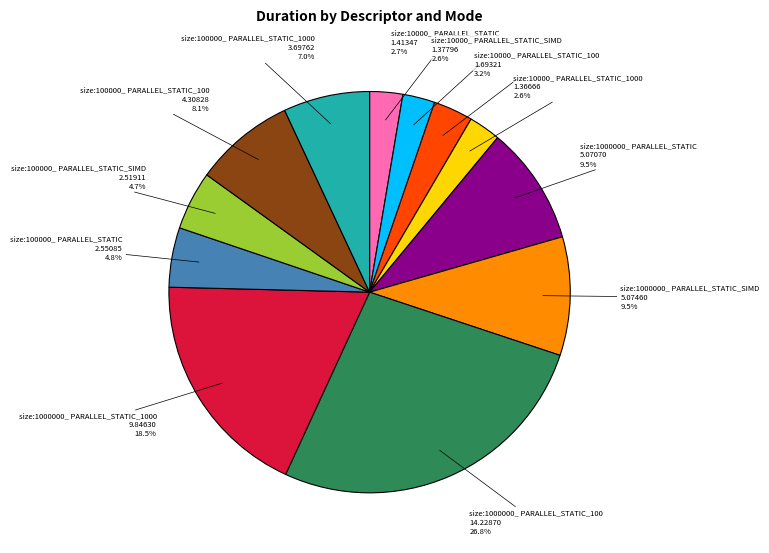

How many segments does this pie chart have?

12